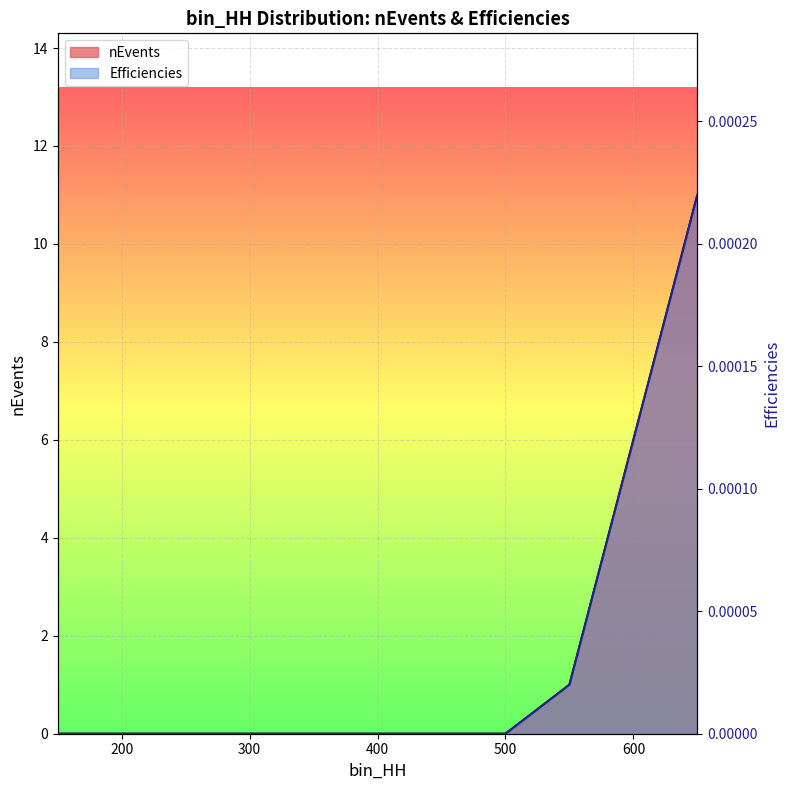

What are all the series names shown in the legend?

nEvents, Efficiencies